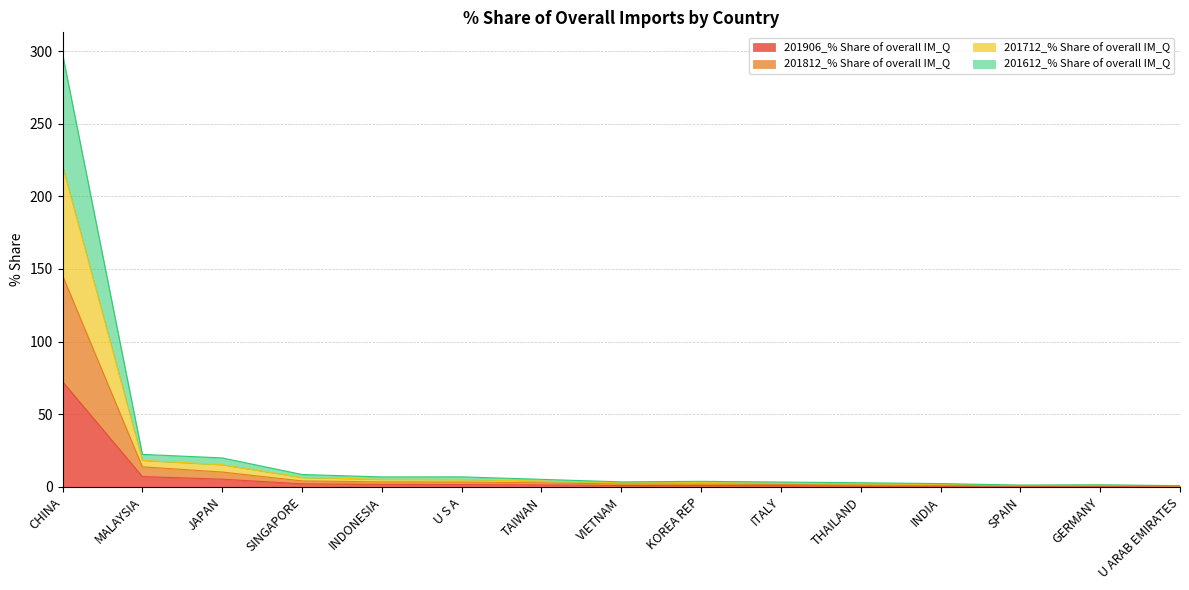

Rank the categories by 201906_% Share of overall IM_Q value from highest to lowest.

CHINA, MALAYSIA, JAPAN, SINGAPORE, INDONESIA, U S A, TAIWAN, VIETNAM, KOREA REP, ITALY, THAILAND, INDIA, SPAIN, GERMANY, U ARAB EMIRATES